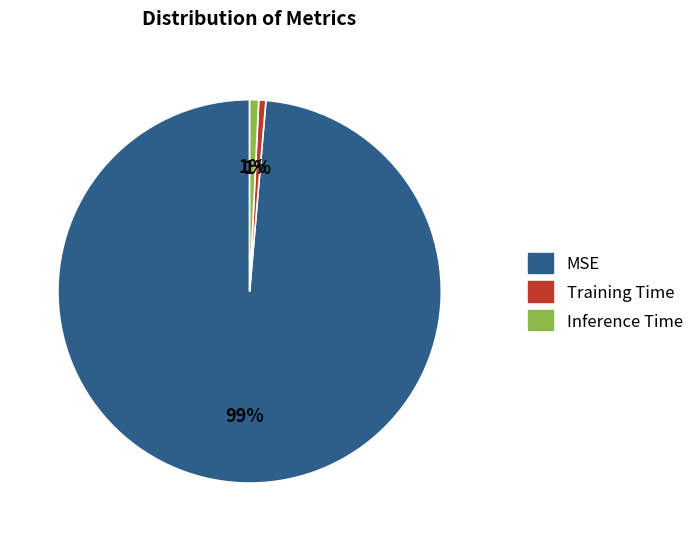

Is it true that MSE is 86% of the pie?

False